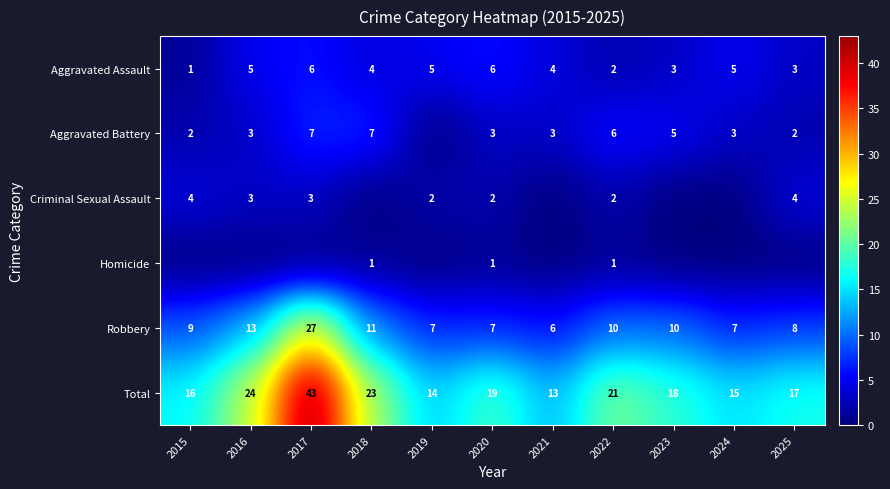

Where is Robbery nearest to the value 16?

2016